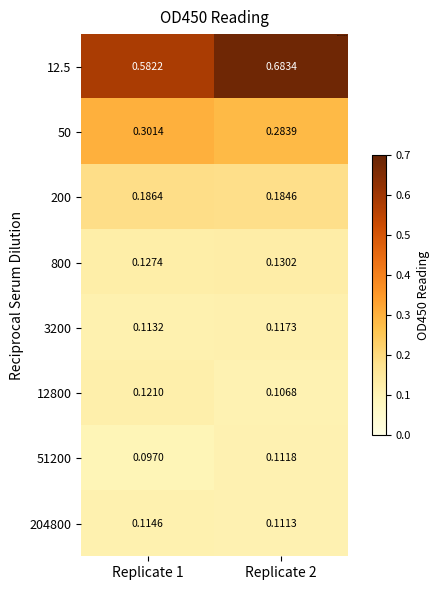

Is the value of 51200 at Replicate 2 greater than the value of 800 at Replicate 1?

No